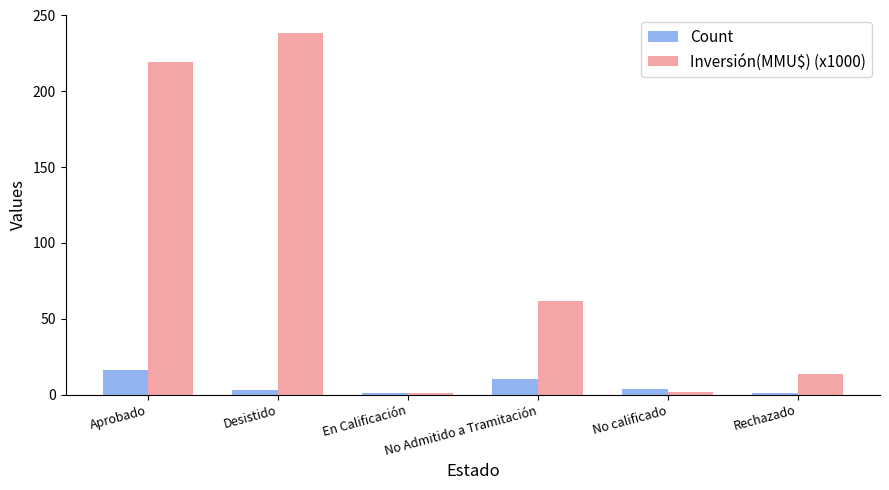

Is it true that Inversión(MMU$) (x1000) equals 390.9 at Desistido?

False